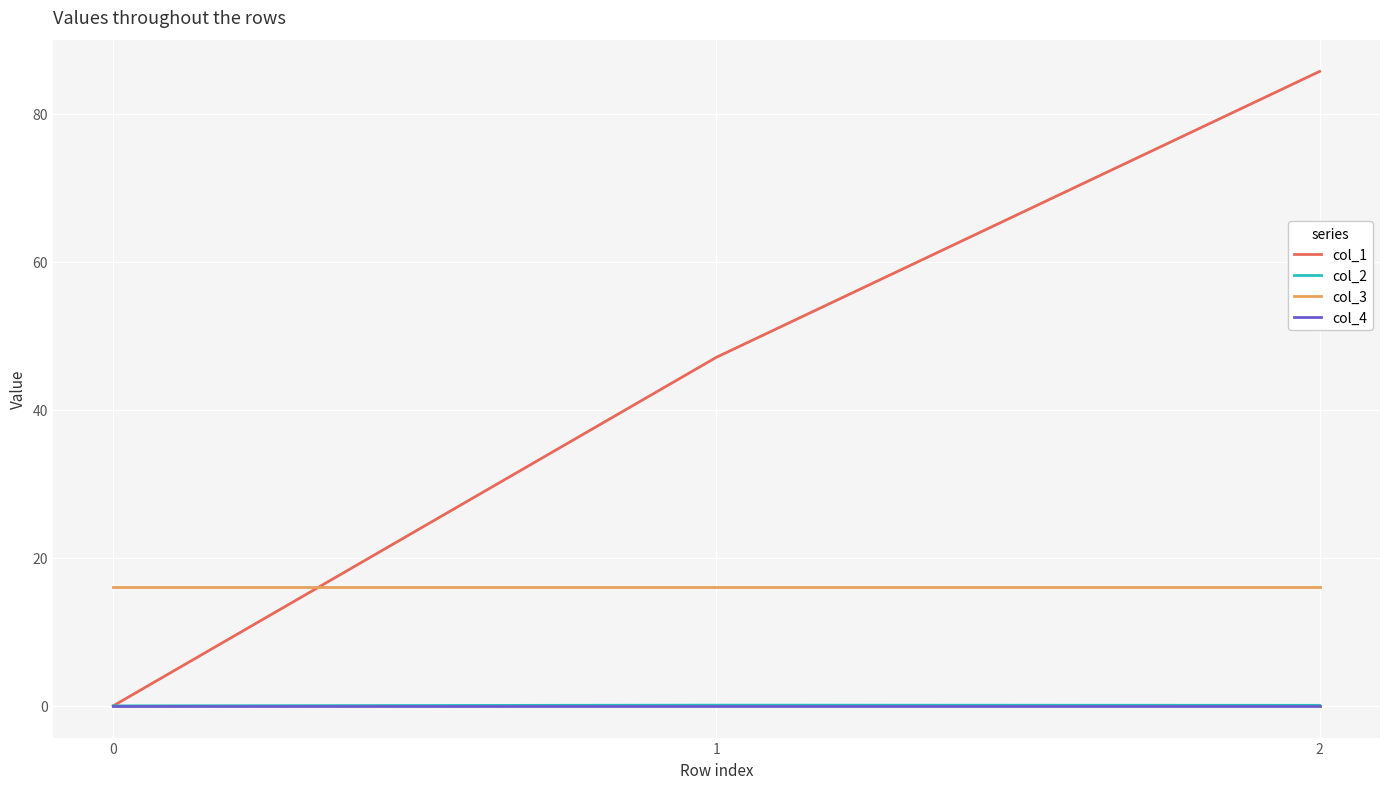

What is the difference between the second highest and minimum values in the col_2 series?

0.1